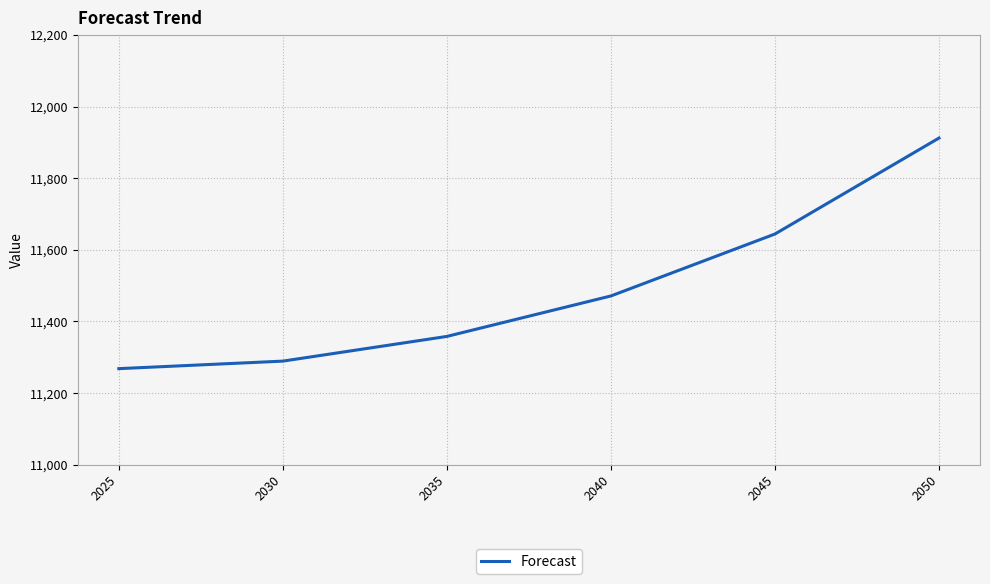

Rank the categories by value from highest to lowest.

2050, 2045, 2040, 2035, 2030, 2025